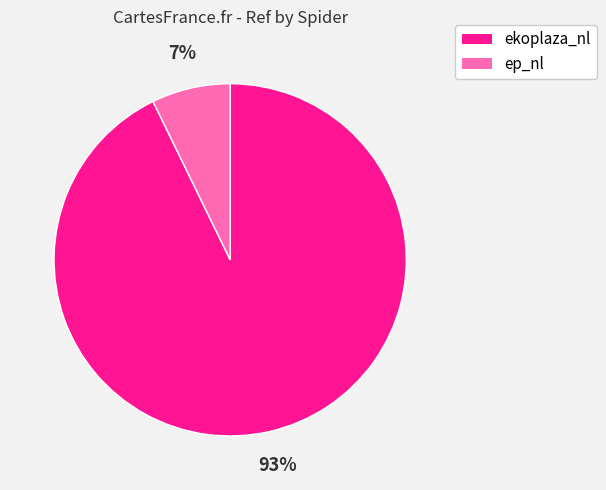

Rank the categories by value from highest to lowest.

ekoplaza_nl, ep_nl